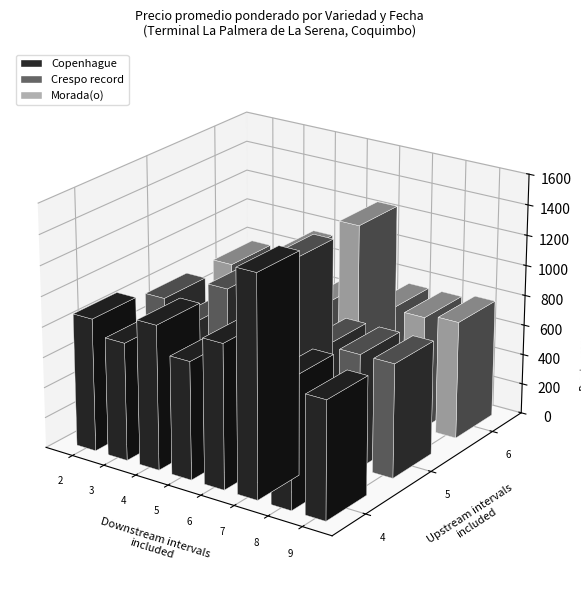

Are the bars horizontal?

No